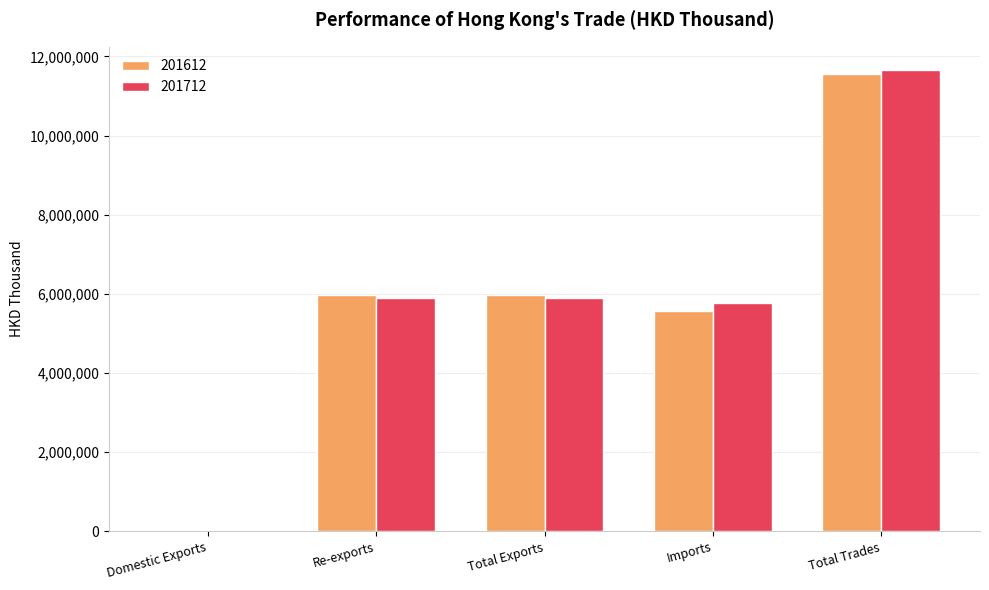

Where does the 201612 series first go above 5971651?

Re-exports